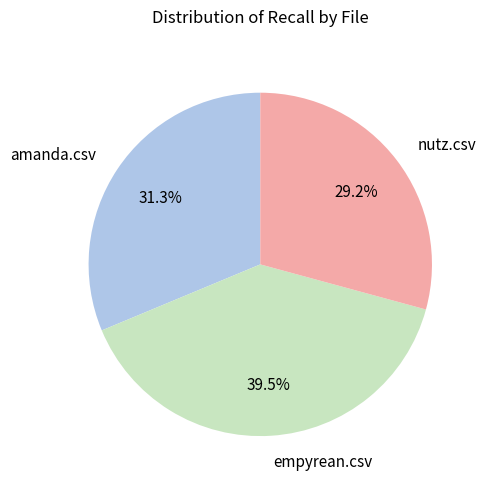

Count the number of slices in the pie.

3